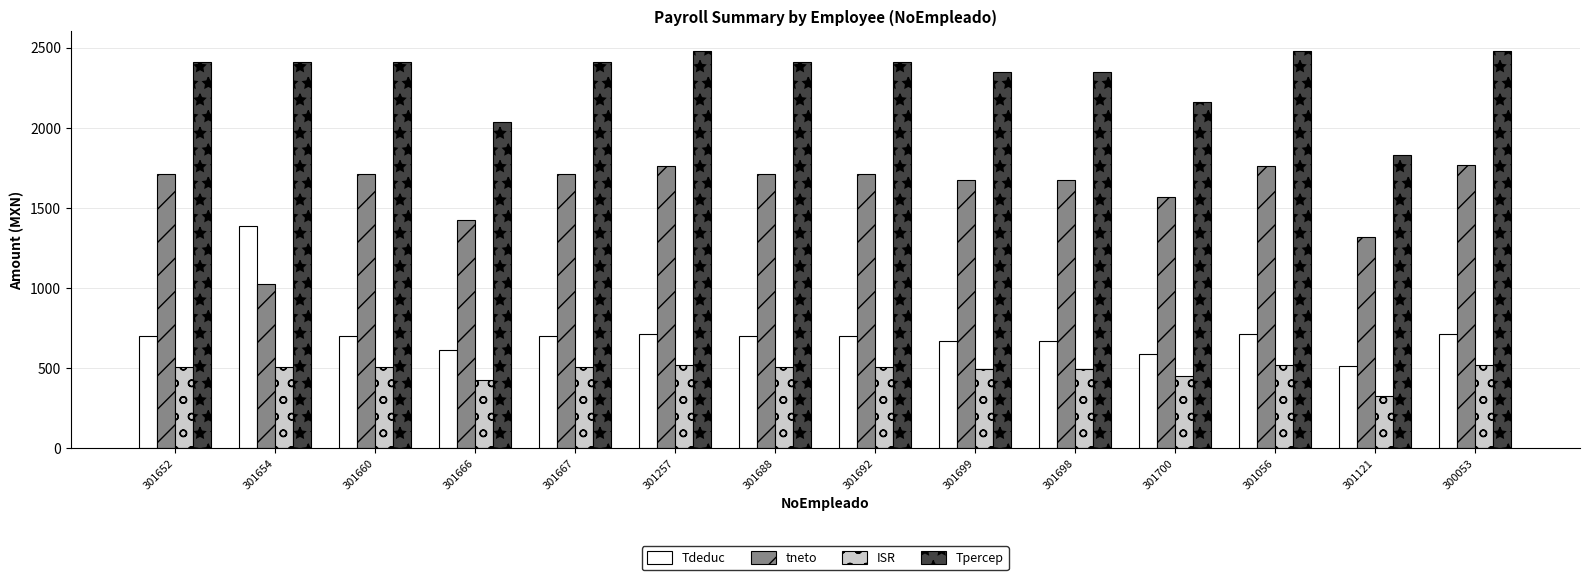

Between 301654 and 301700, which series saw the biggest shift?

Tdeduc